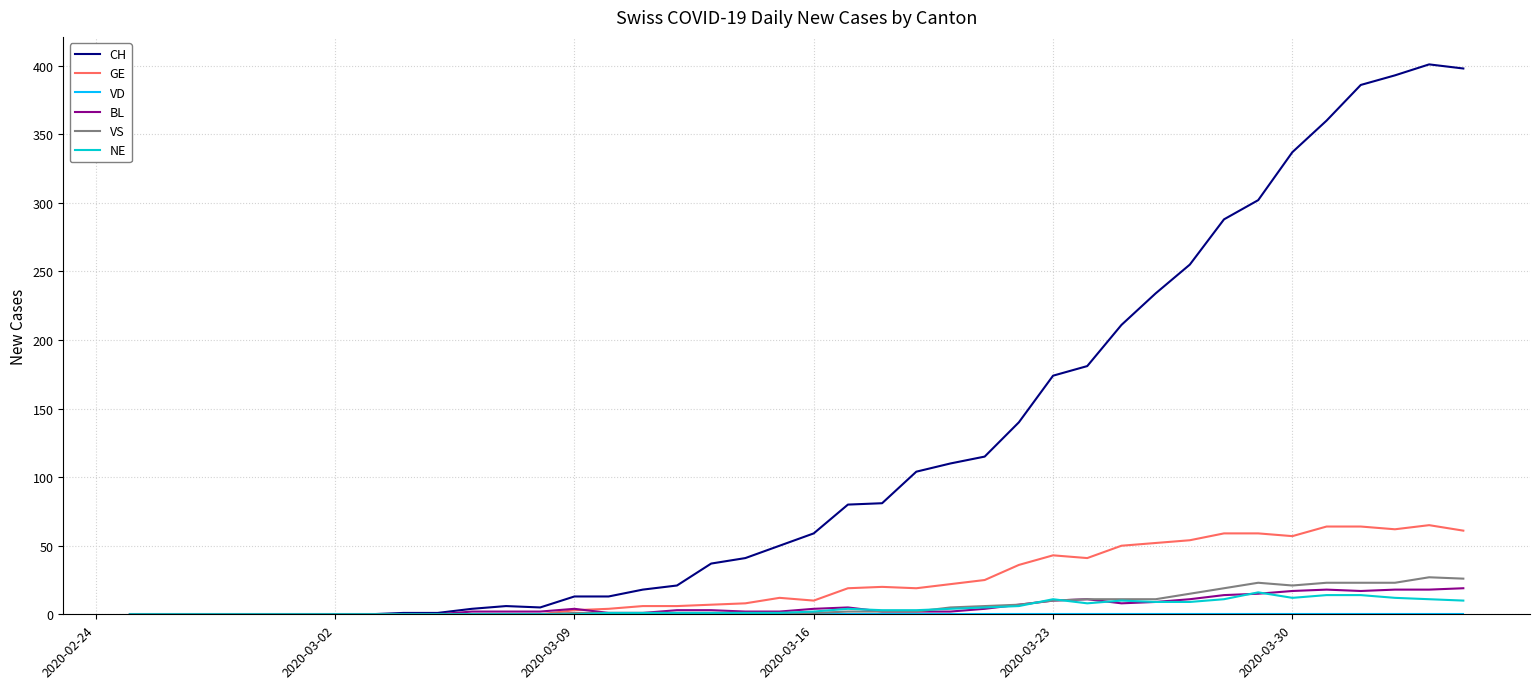

Which series has the widest spread of values?

CH